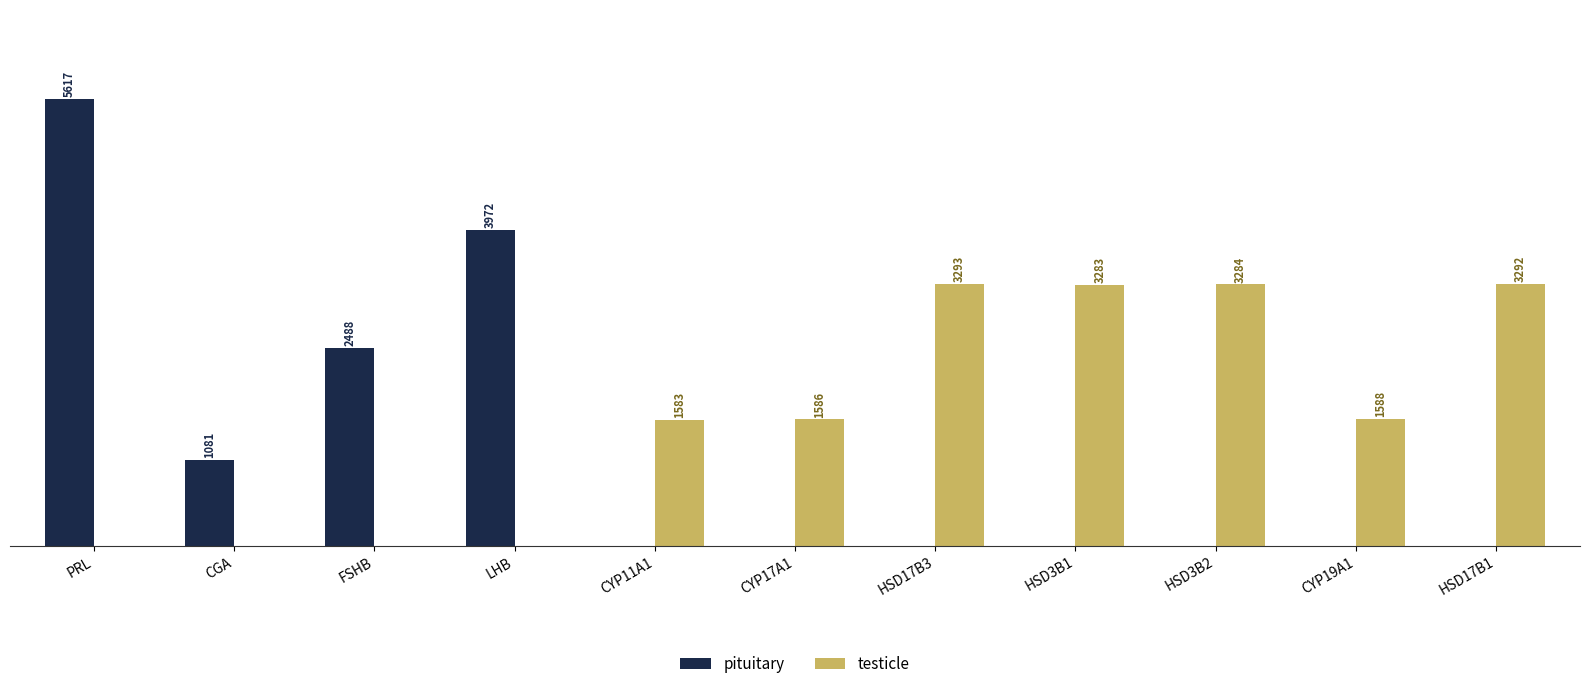

Between HSD17B3 and HSD3B2, which series saw the biggest shift?

testicle